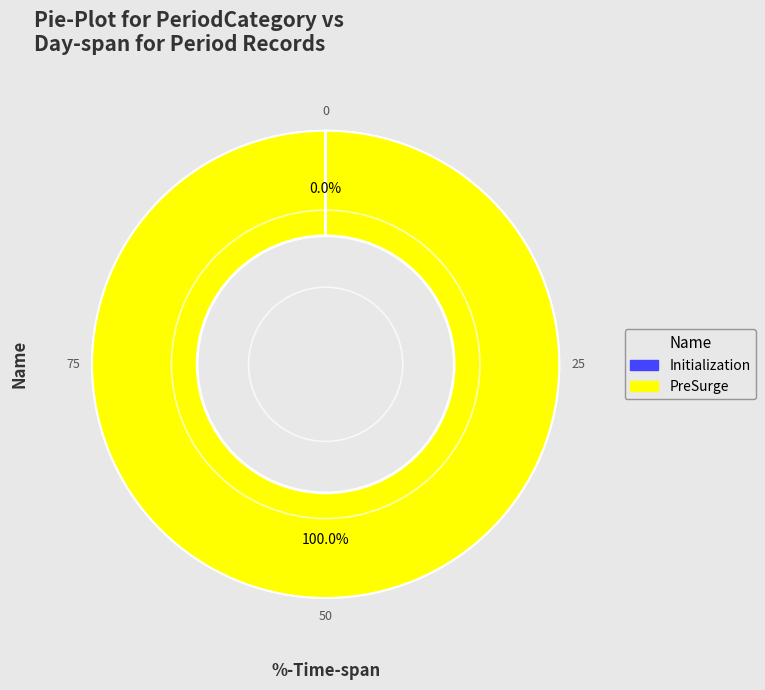

Is there a majority slice in this chart?

Yes